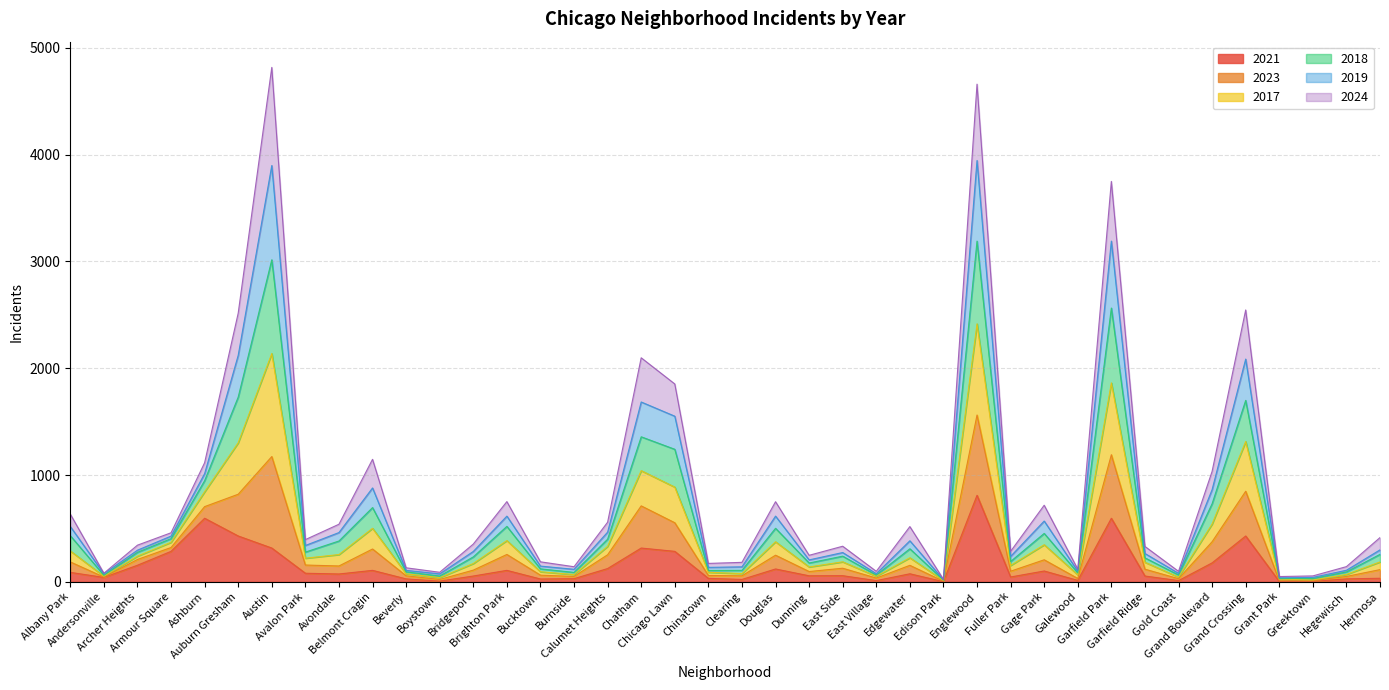

What is the label of the 6th point from the left?

Auburn Gresham